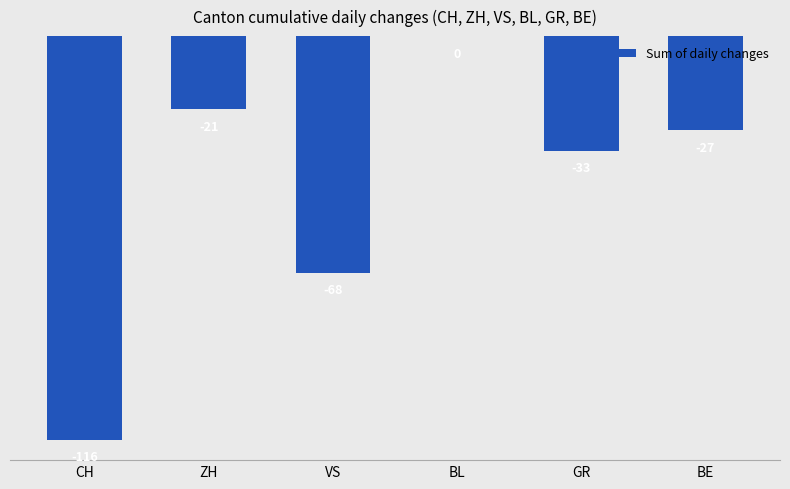

Which category has the highest value across all series?

BL